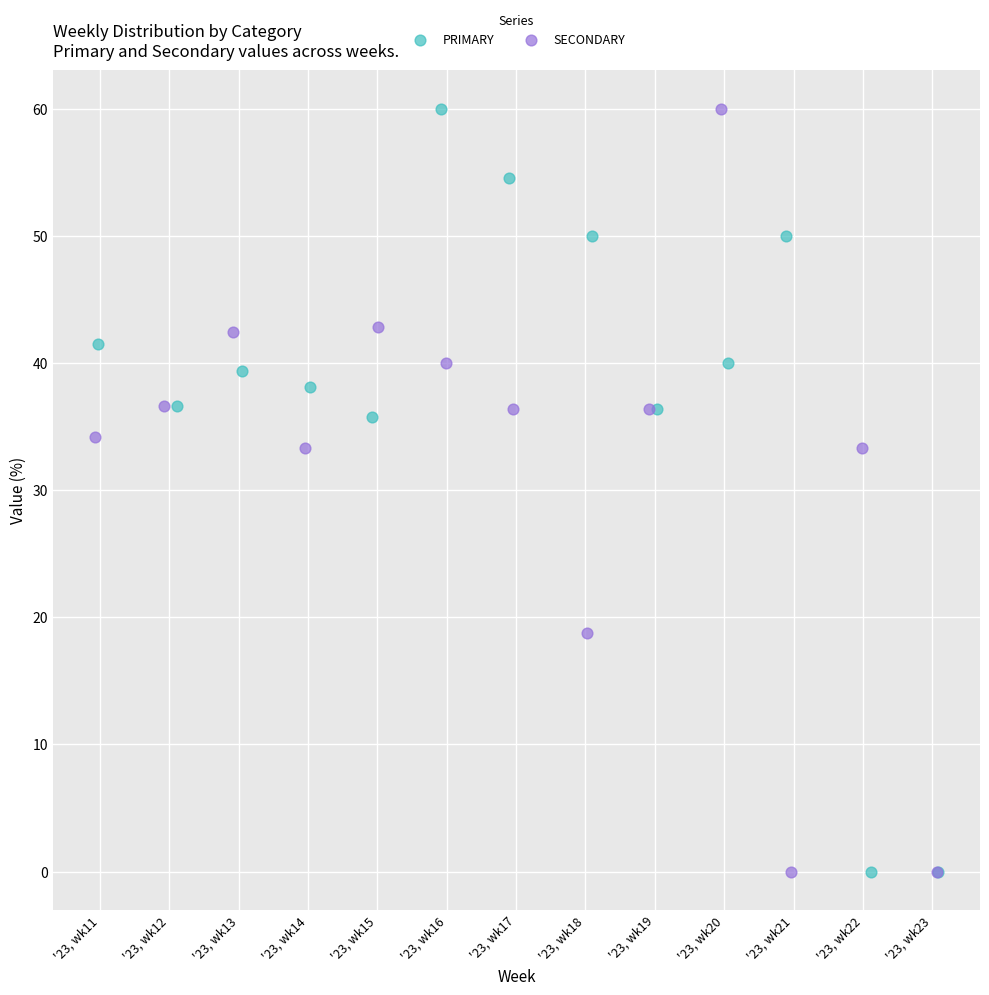

What are all the series names shown in the legend?

PRIMARY, SECONDARY